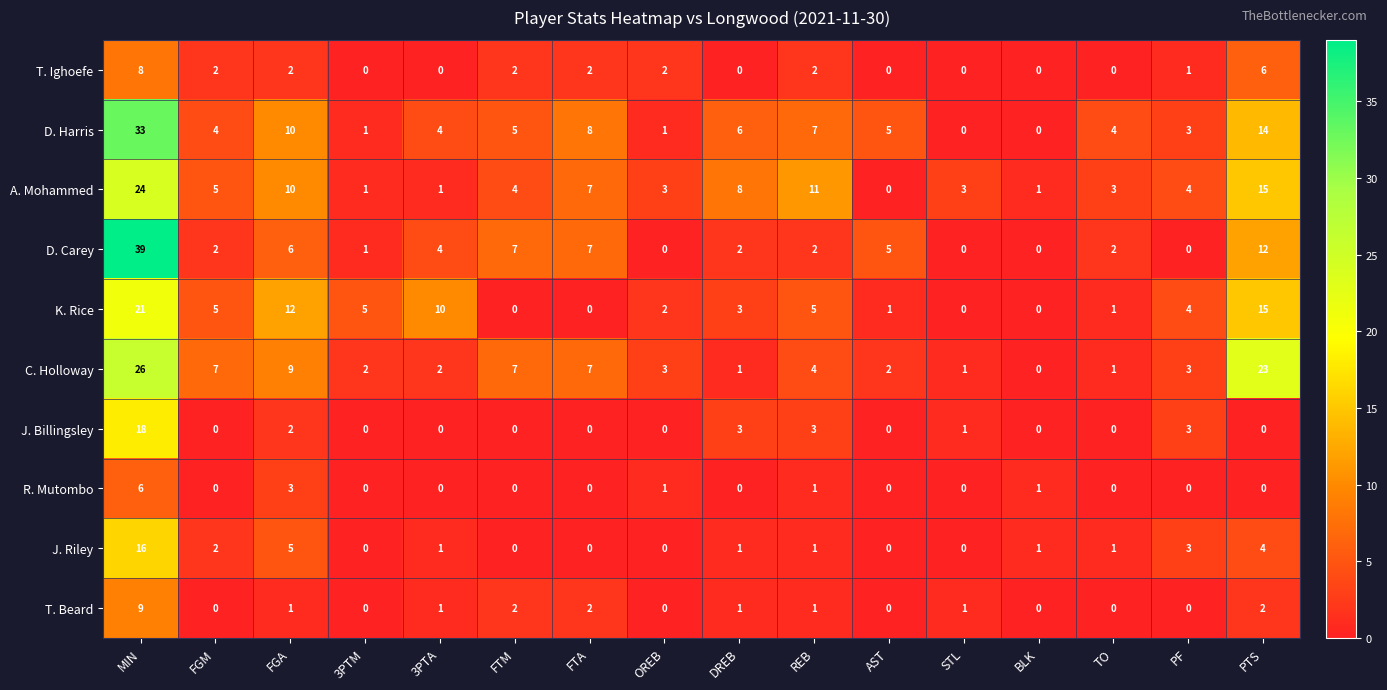

What is the highest value of the D. Harris series?

33